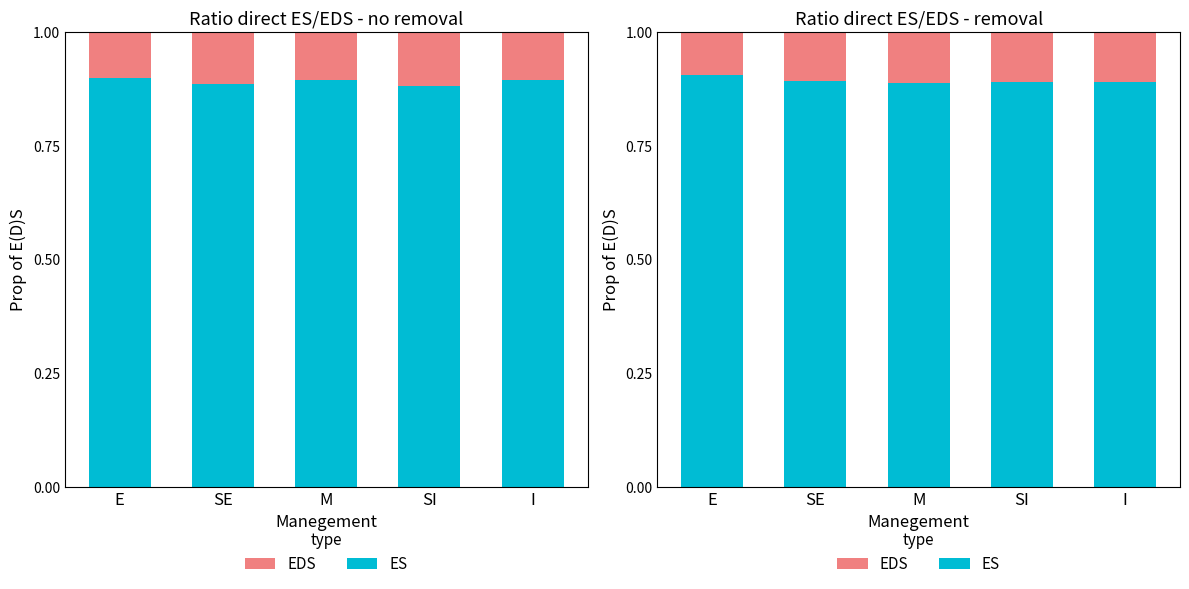

Which series changed the most between M and SI?

ES